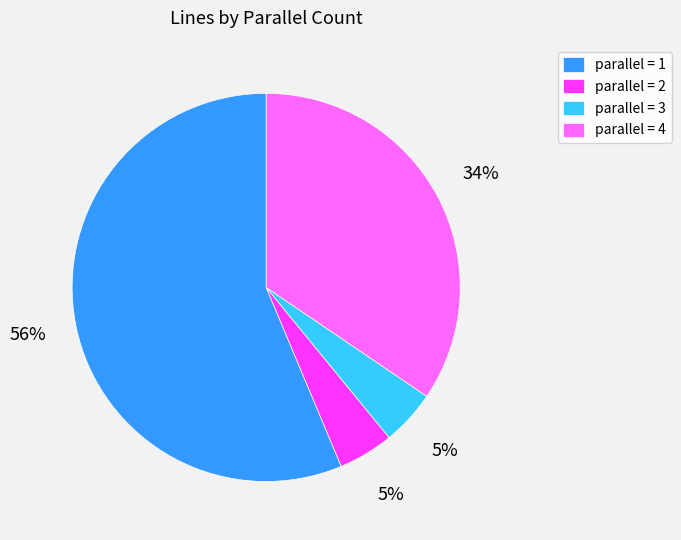

To the nearest percent, what percentage of the pie is parallel = 4?

34%